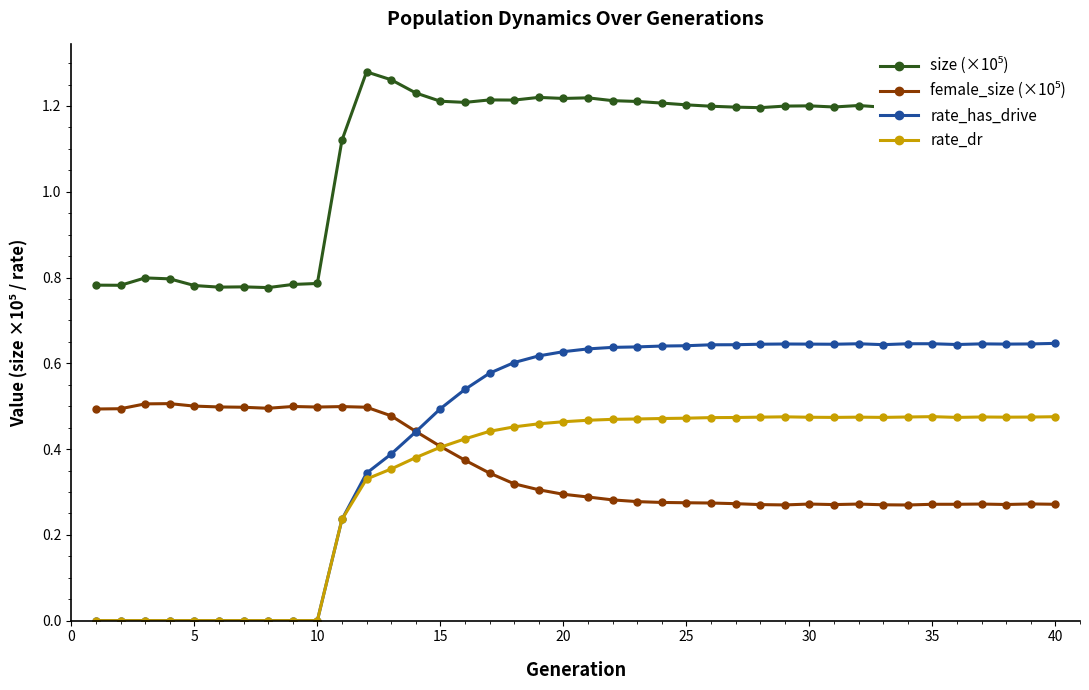

Which series has the widest spread of values?

rate_has_drive